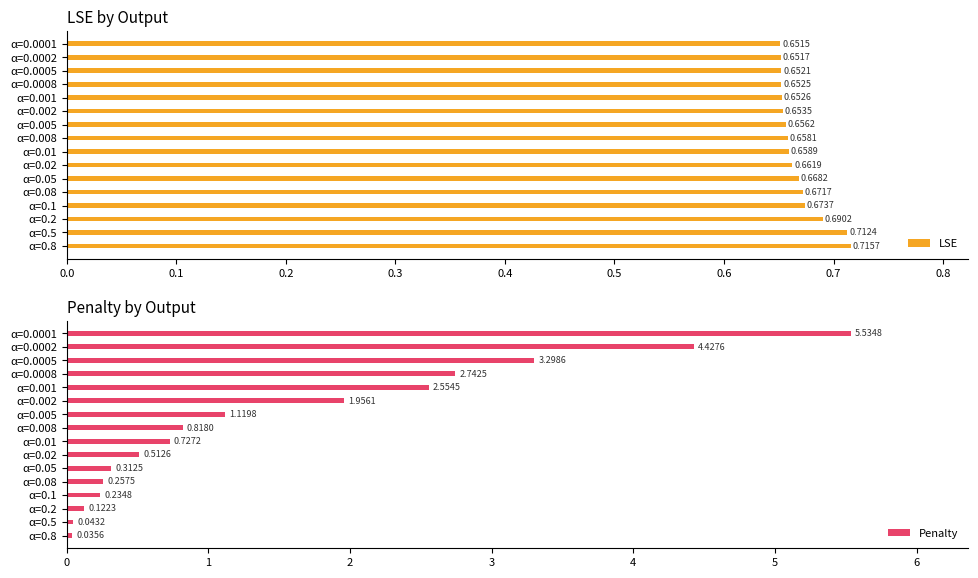

Reading right to left, transcribe all the data shown in this chart.

LSE: 0.7	0.7	0.7	0.7	0.7	0.7	0.7	0.7	0.7	0.7	0.7	0.7	0.7	0.7	0.7	0.7
Penalty: 5.5	4.4	3.3	2.7	2.6	2.0	1.1	0.8	0.7	0.5	0.3	0.3	0.2	0.1	0.0	0.0